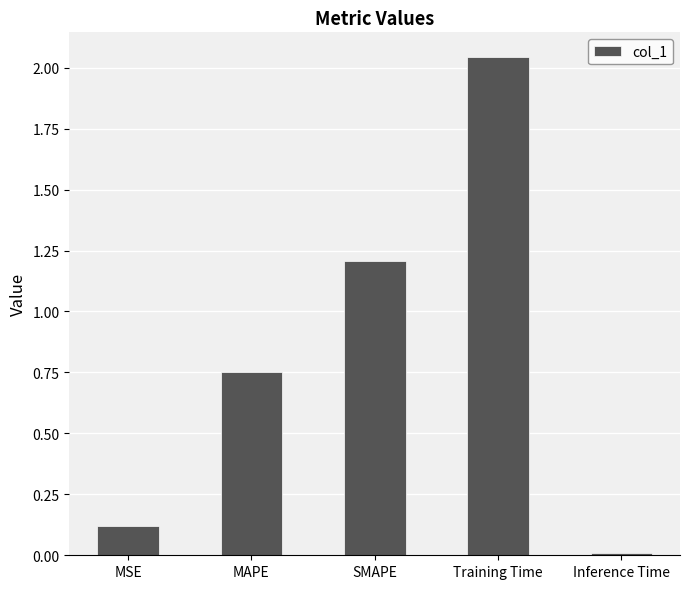

Is it true that the value at MSE is 0.2?

False